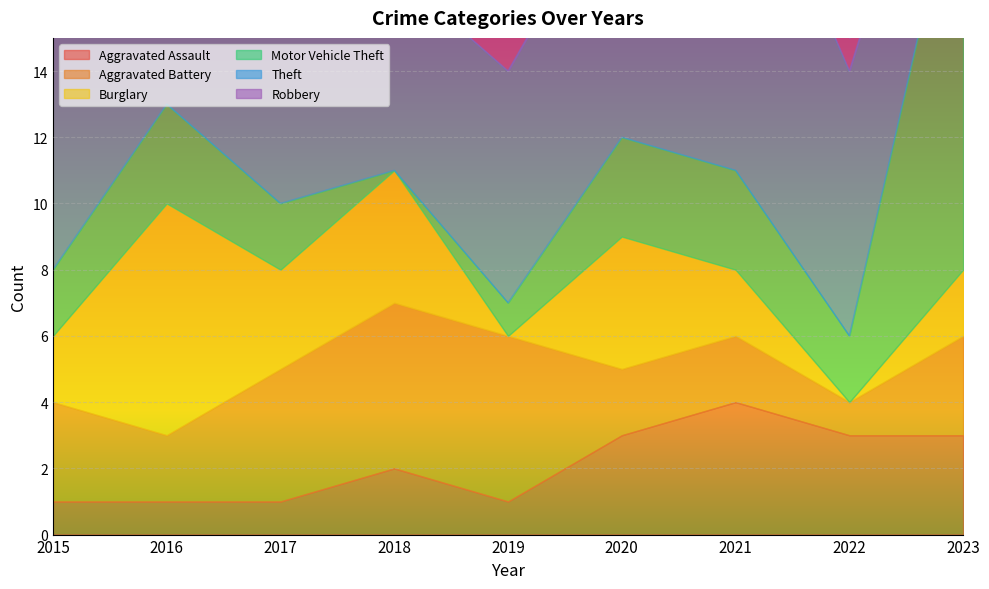

Which series ends up on top after the final intersection of Motor Vehicle Theft and Theft?

Motor Vehicle Theft